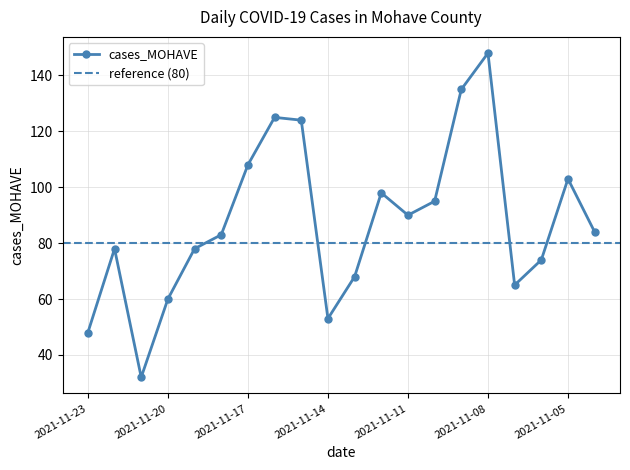

How many points are higher than both their immediate neighbors (excluding endpoints)?

5